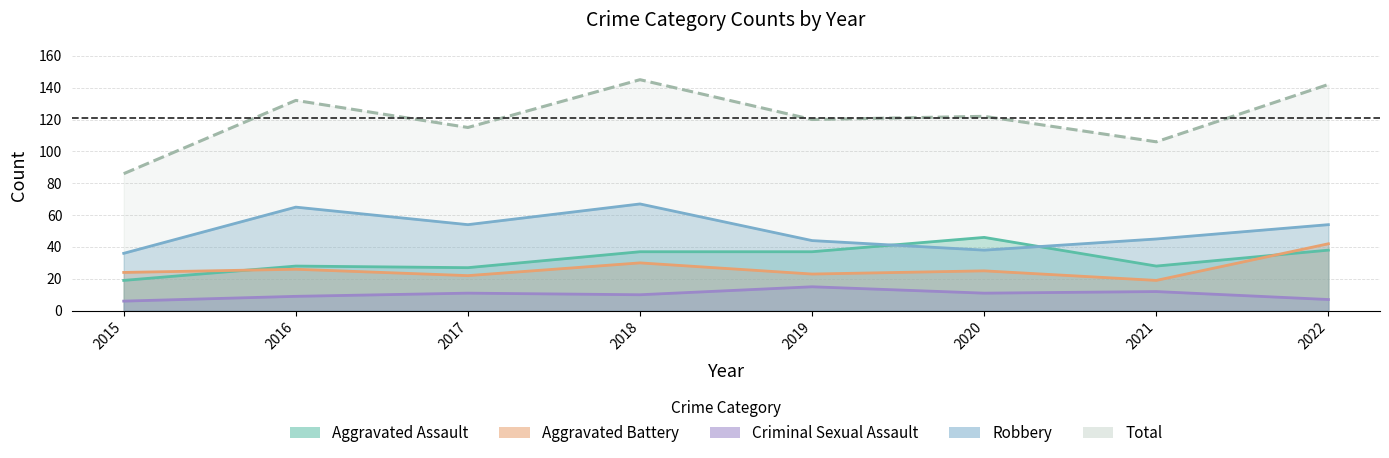

Which series has the widest spread of values?

Total